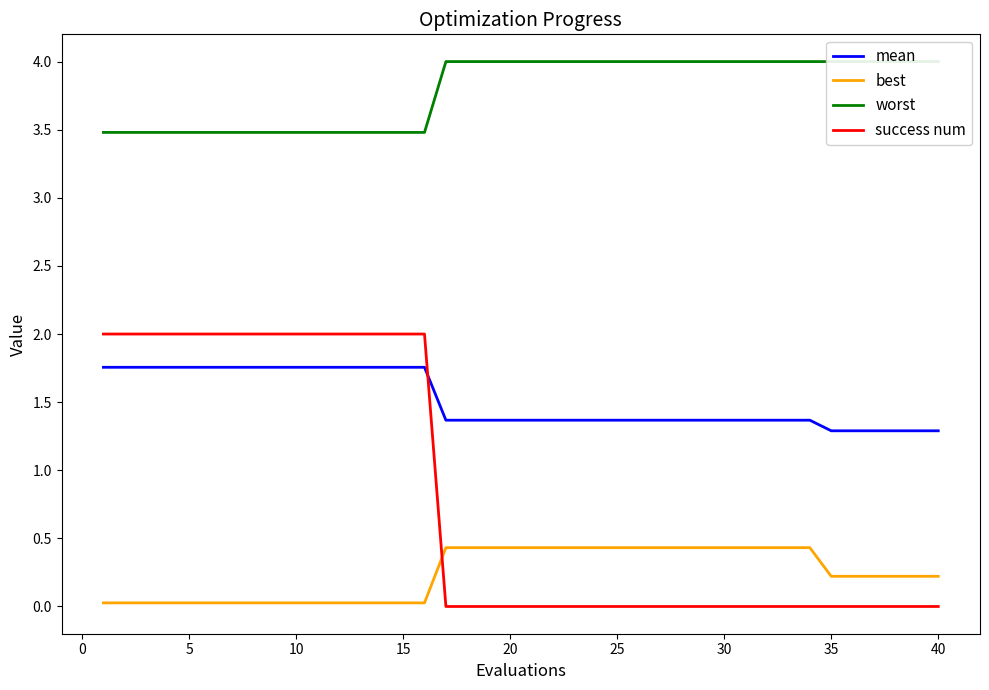

True or false: worst and success num intersect in this chart.

False